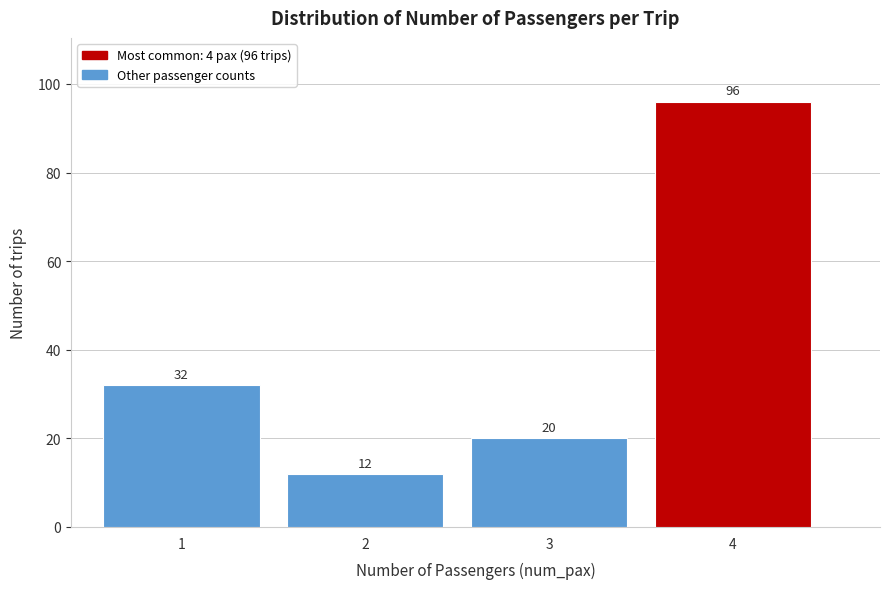

Reading right to left, what are all the values shown in this chart?

4=96	3=20	2=12	1=32